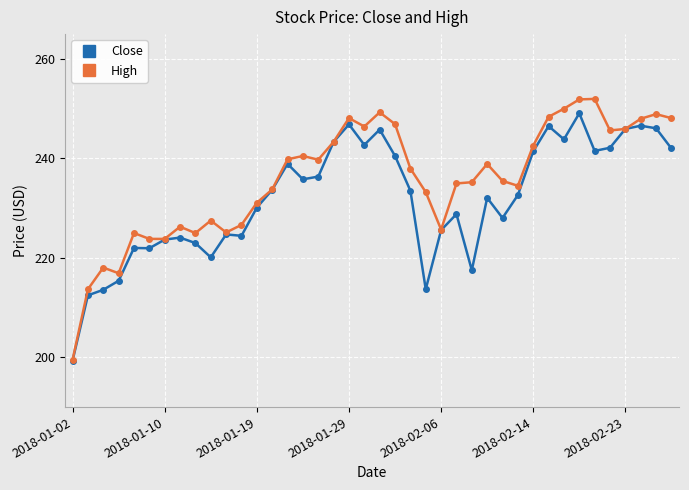

Which series has the largest range (max minus min)?

High